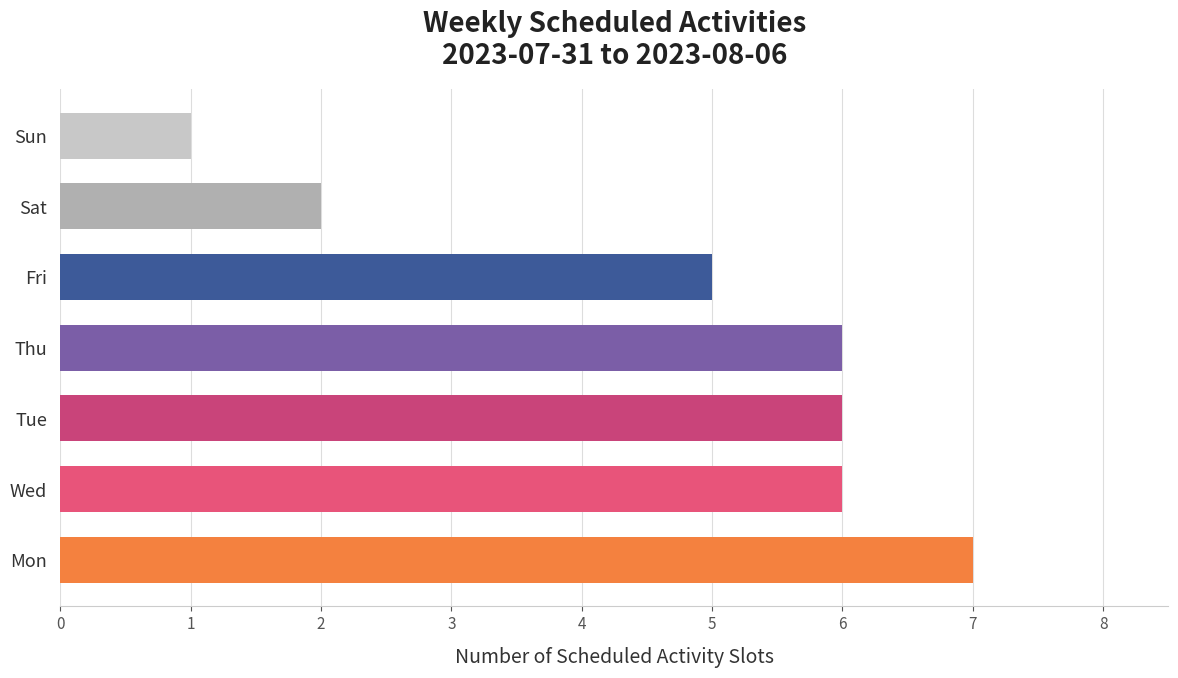

How many categories are shown in the chart?

7